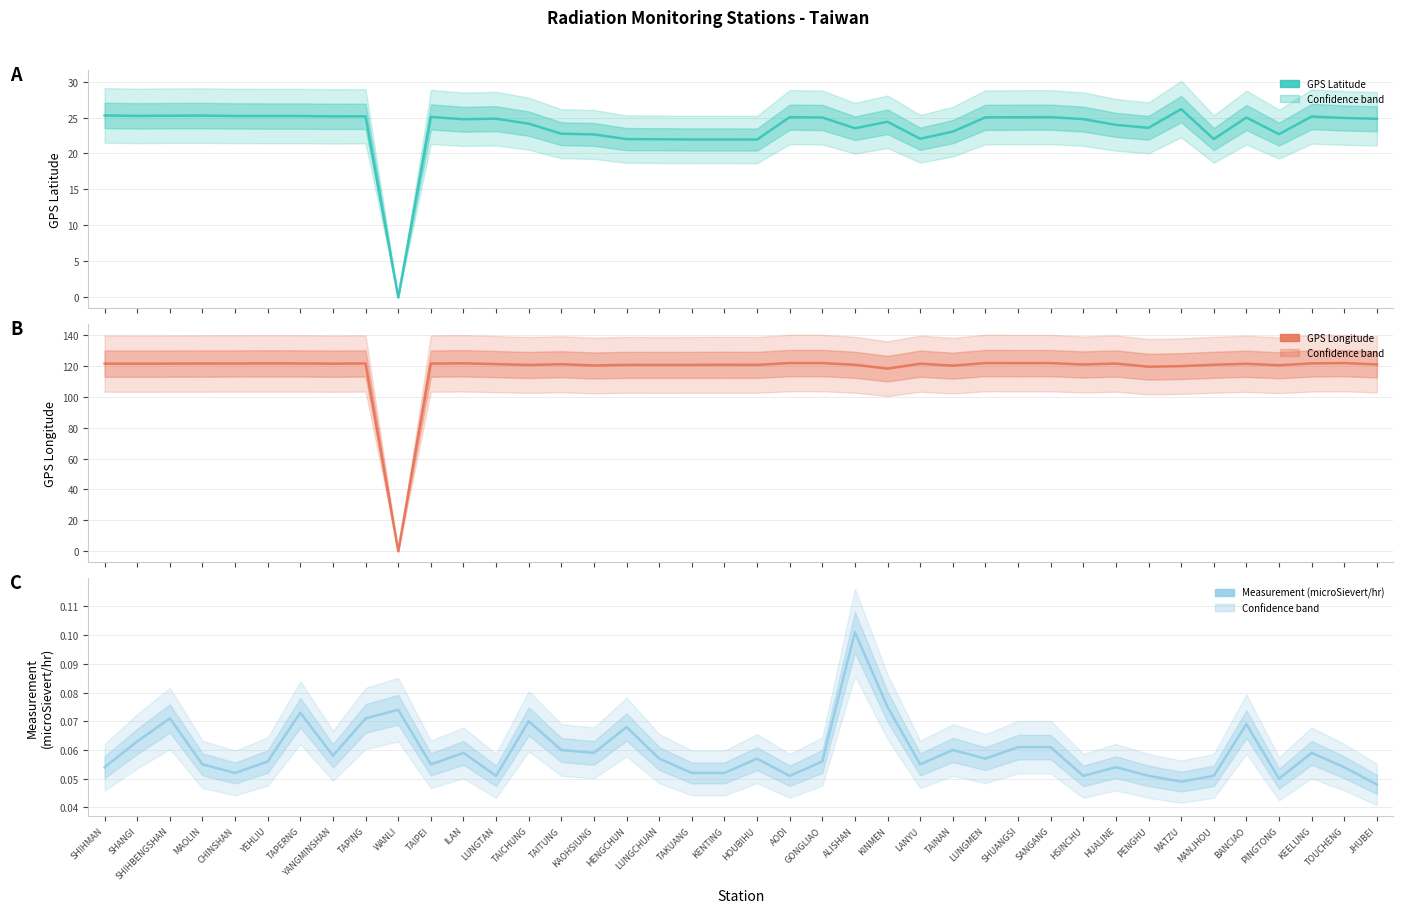

True or false: GPS Longitude and GPS Latitude cross at least once.

False